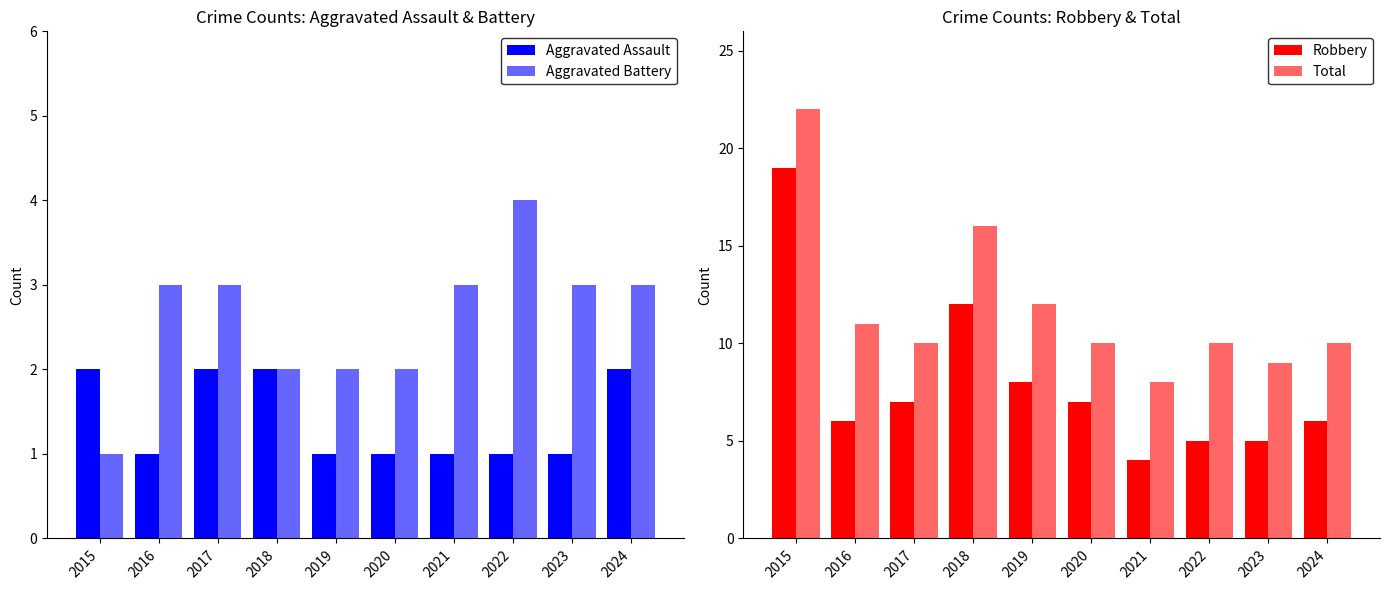

Are the bars grouped side by side (vs. stacked)?

Yes